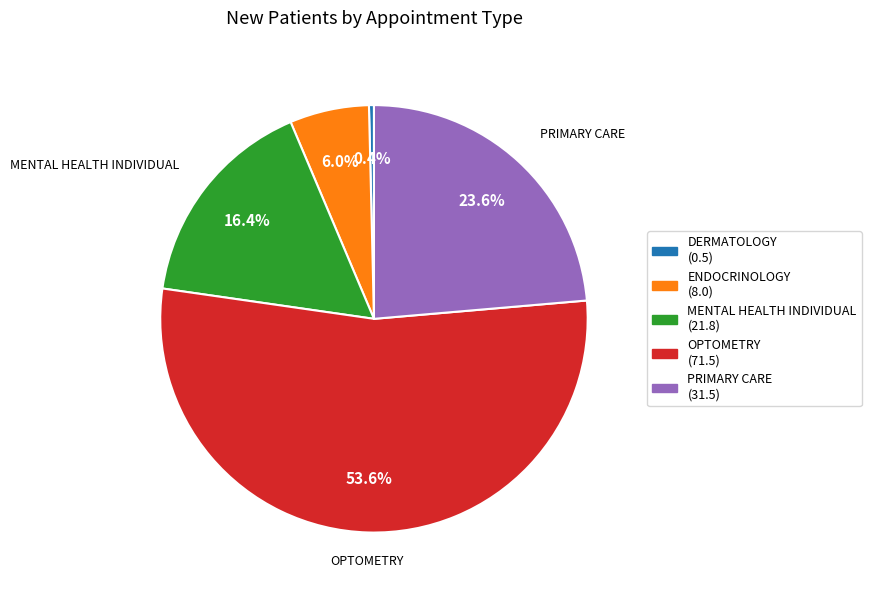

Count the number of slices in the pie.

5